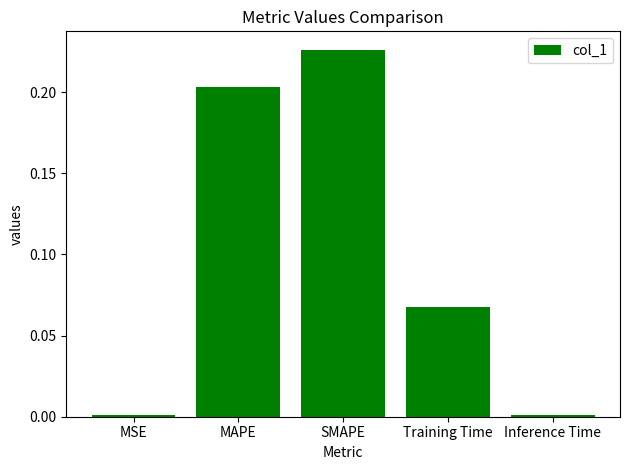

How many bars are there in total?

5